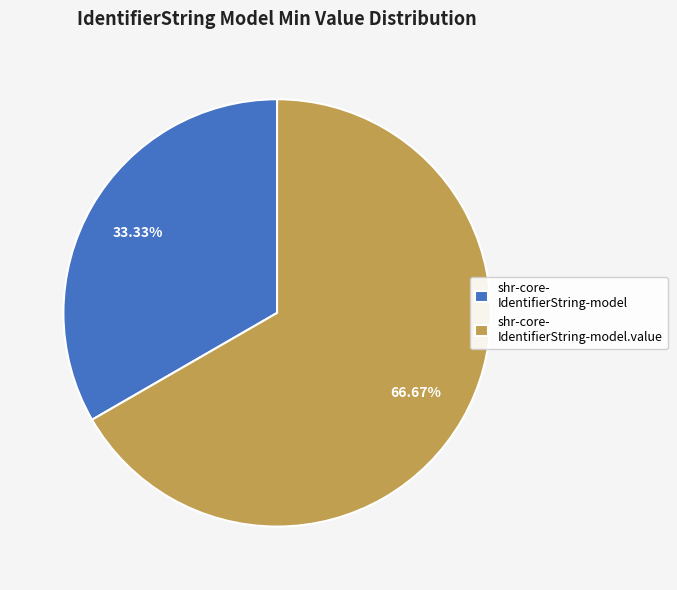

Do shr-core- IdentifierString-model and shr-core- IdentifierString-model.value together represent more than half of the pie?

Yes